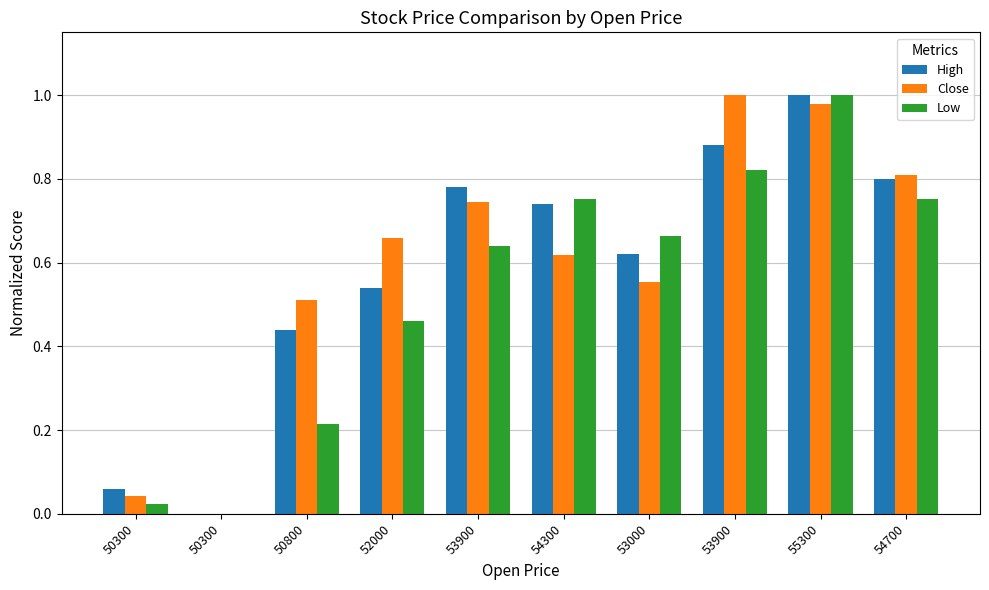

The High series shows 1.5 at 55300. True or false?

False